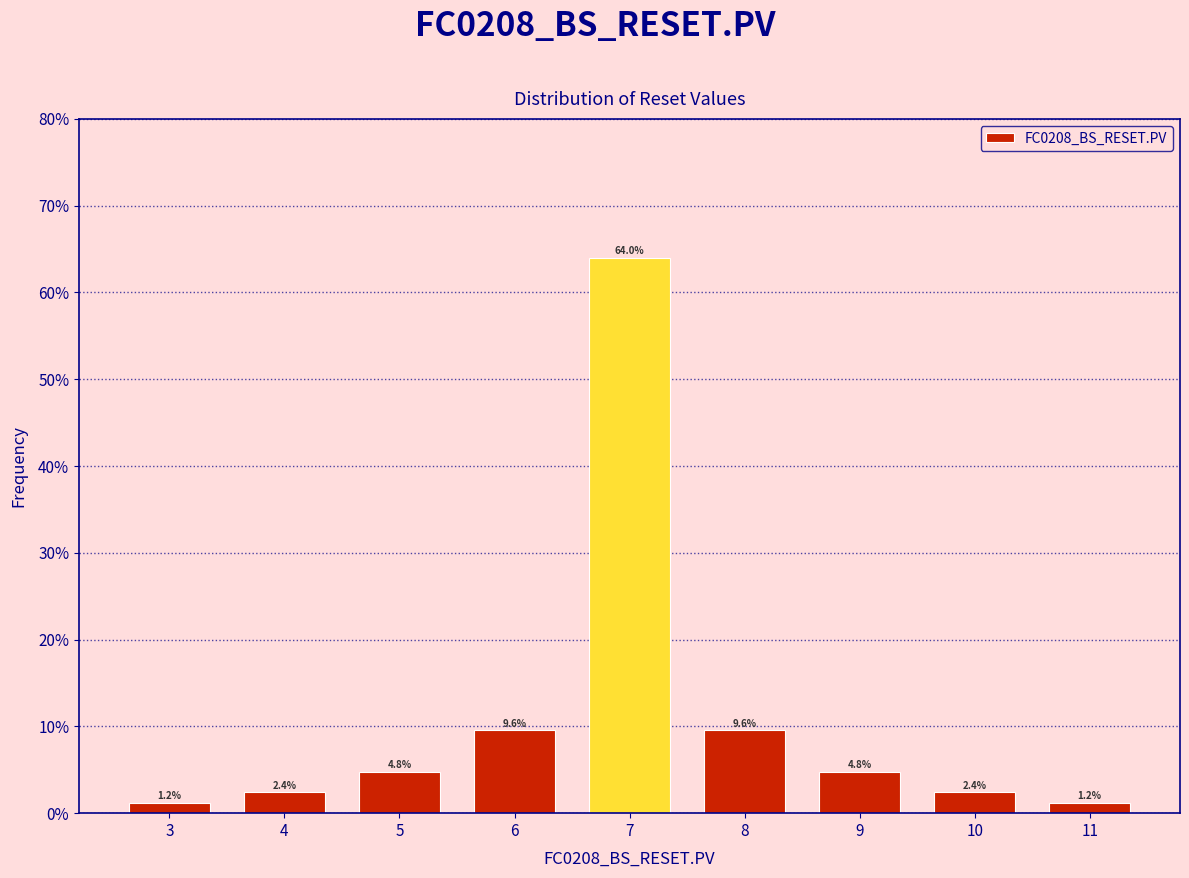

Reading left to right, list every bar in this chart as the range it spans on the x-axis followed by its height.

2.5 to 3.5: 1.2
3.5 to 4.5: 2.4
4.5 to 5.5: 4.8
5.5 to 6.5: 9.6
6.5 to 7.5: 64.0
7.5 to 8.5: 9.6
8.5 to 9.5: 4.8
9.5 to 10.5: 2.4
10.5 to 11.5: 1.2